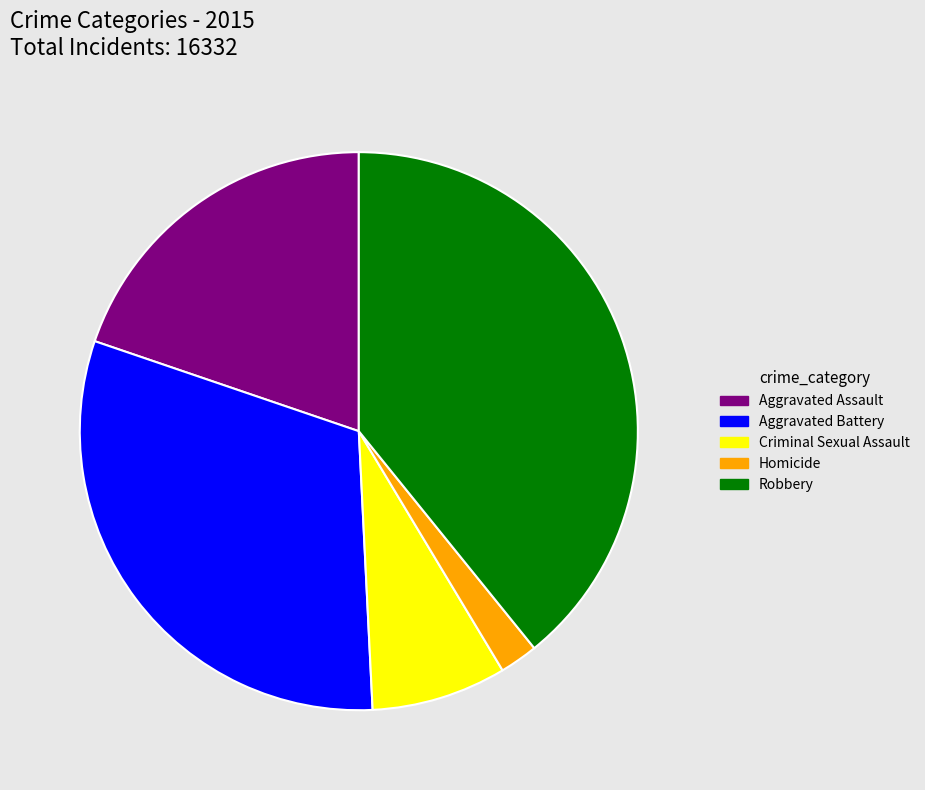

Rank the categories by value from lowest to highest.

Homicide, Criminal Sexual Assault, Aggravated Assault, Aggravated Battery, Robbery